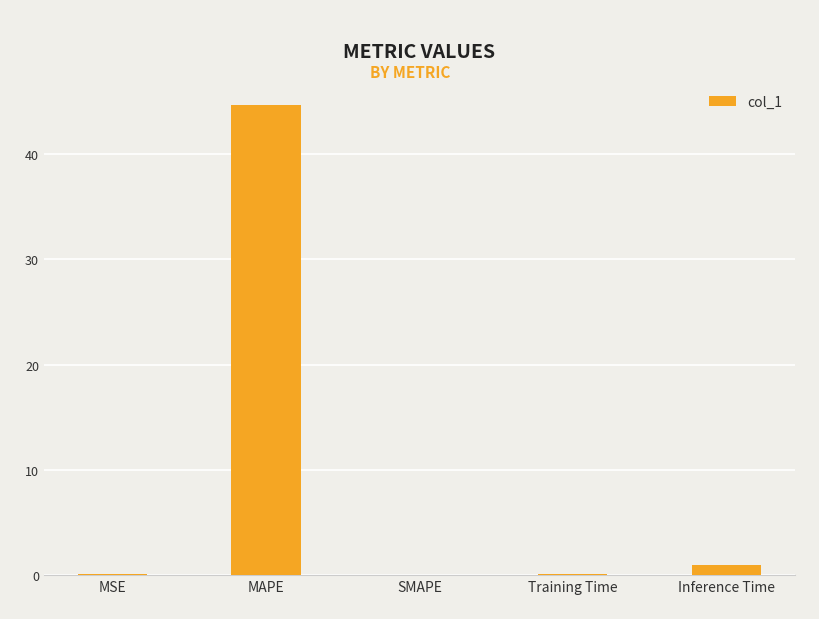

What is the maximum value shown in the chart?

44.6